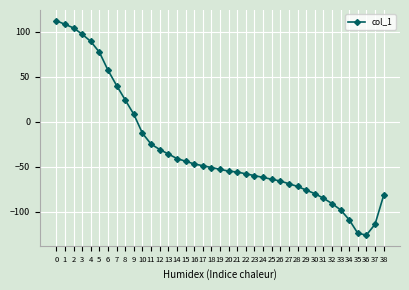

What is the change in value from 16 to 32?

-44